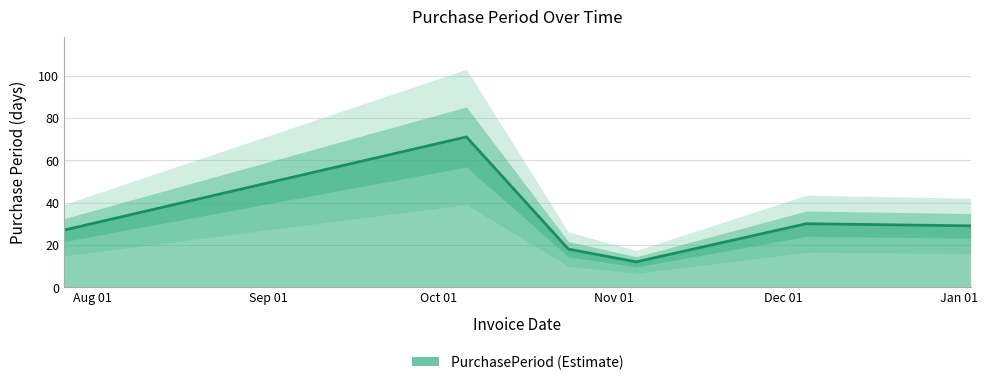

What is the change in value from 2016-07-27 to 2017-01-03?

+2